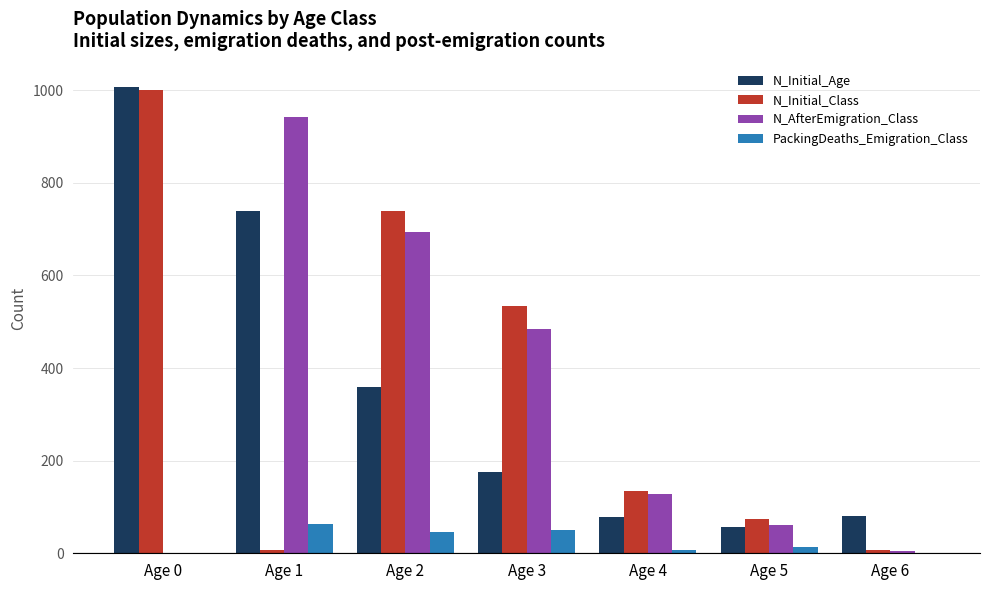

What is the sum of all N_Initial_Class values?

2496